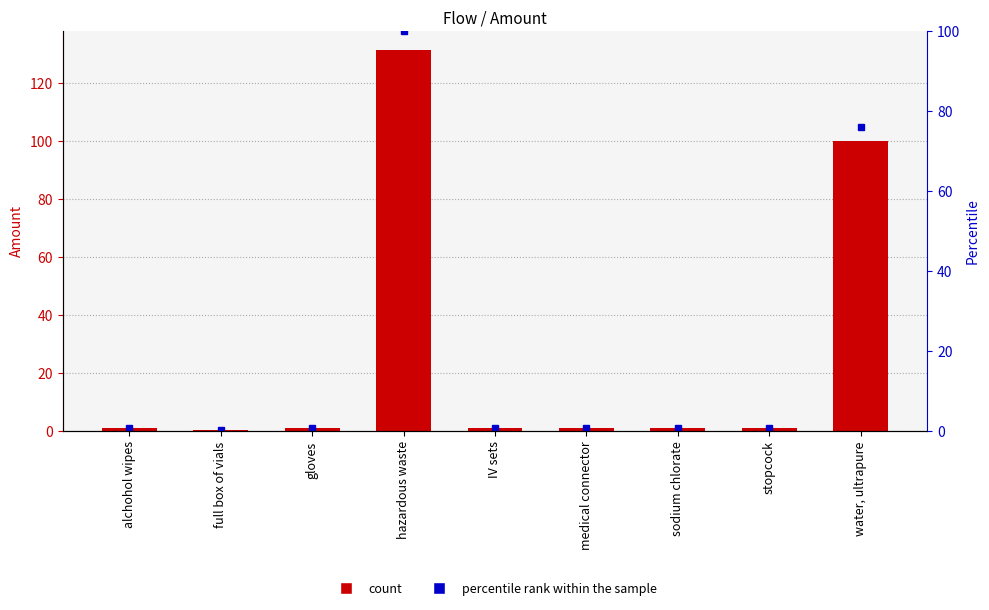

What is the sum of the percentile rank within the sample values at full box of vials and IV sets?

0.8